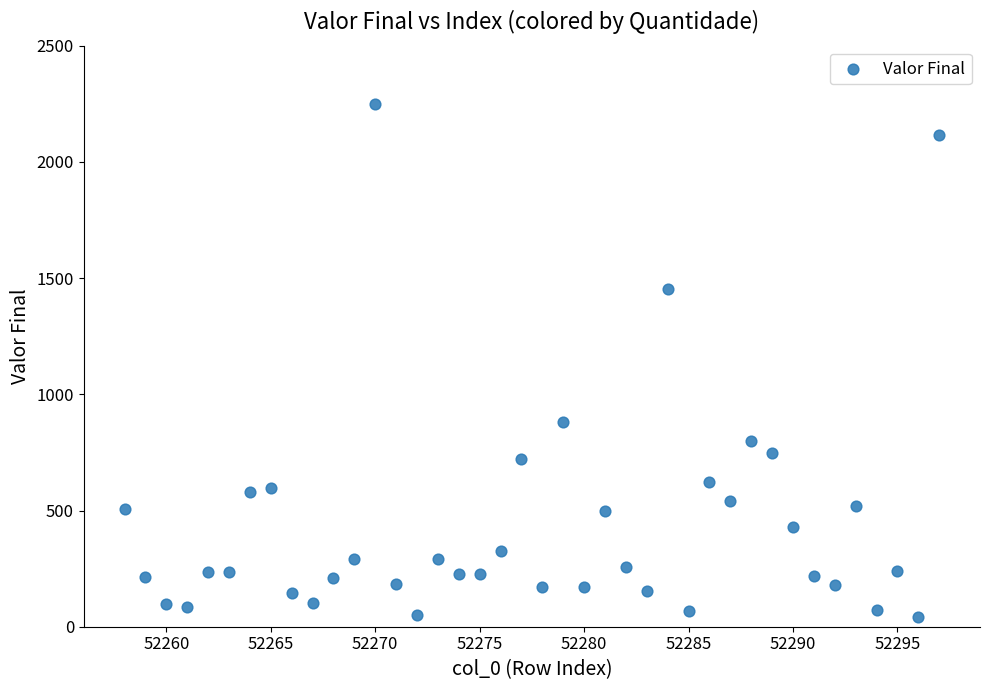

What is the range of Y values (max minus min)?

2209